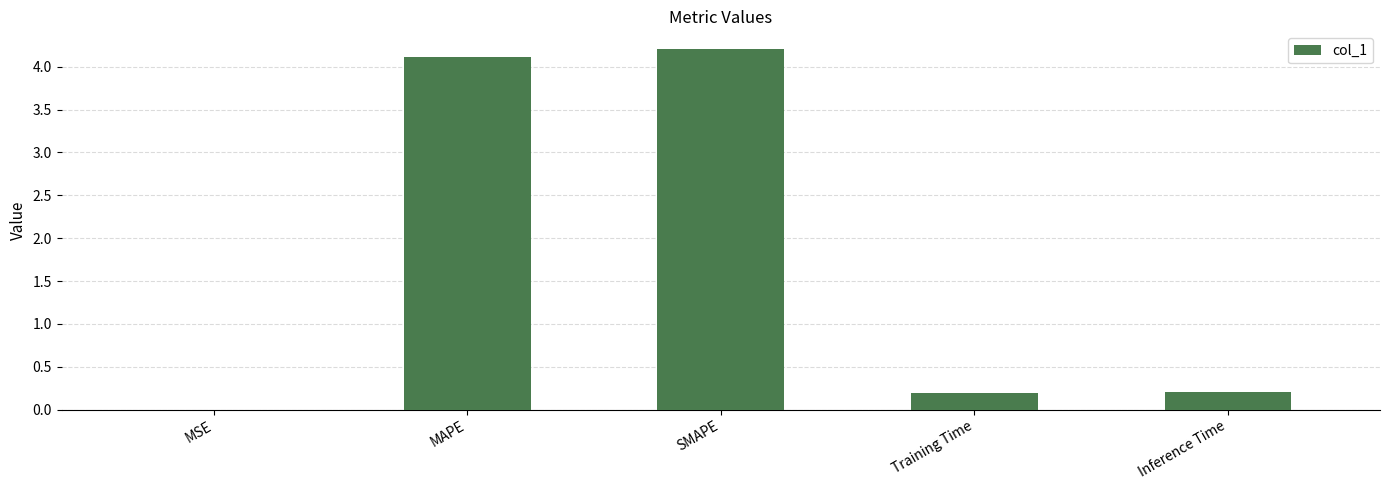

What is the change in value from MAPE to Training Time?

-3.9